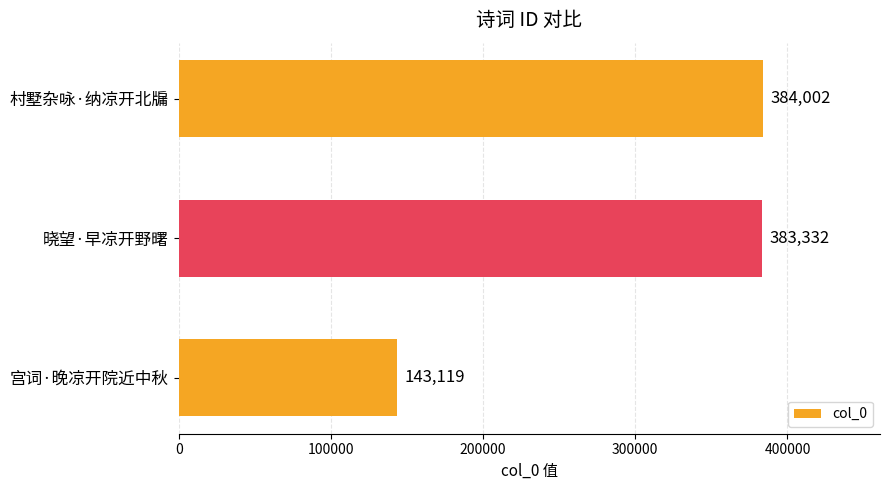

Reading bottom to top, transcribe all the data shown in this chart.

143119	383332	384002